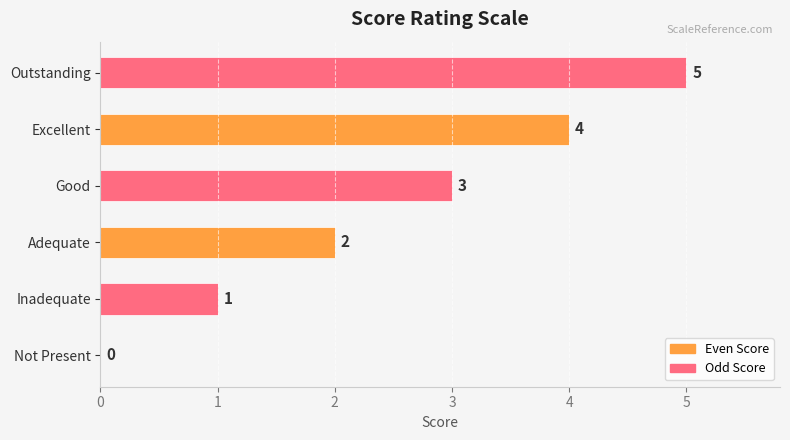

The value at Excellent is 1. True or false?

False